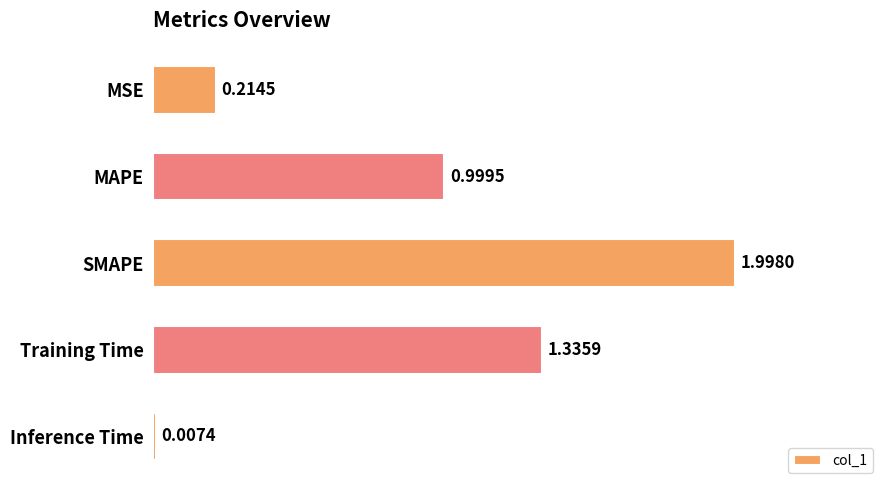

What is the change in value from Training Time to Inference Time?

-1.3